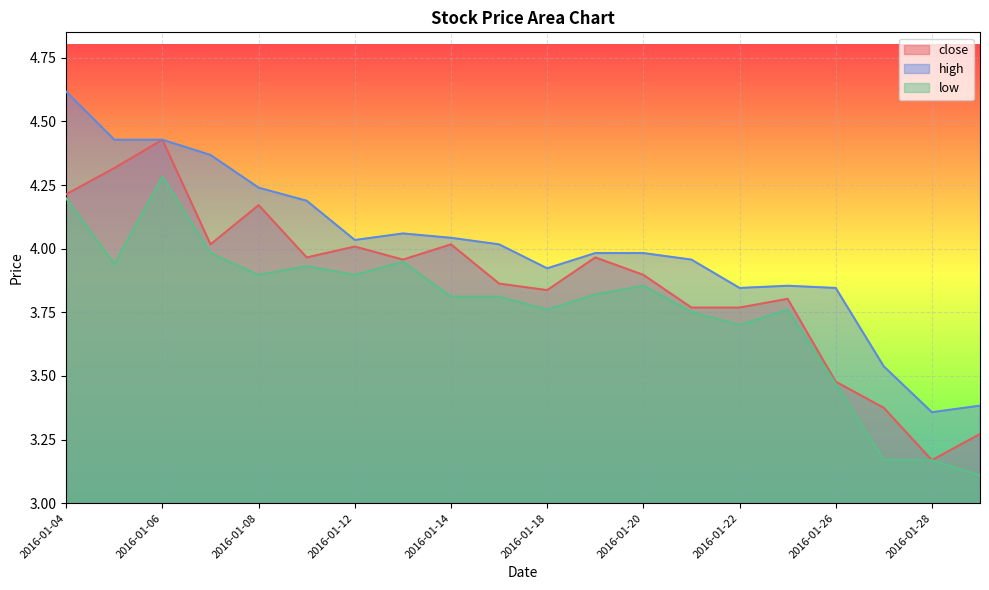

At 2016-01-11, list the series in order from smallest to largest.

low, close, high